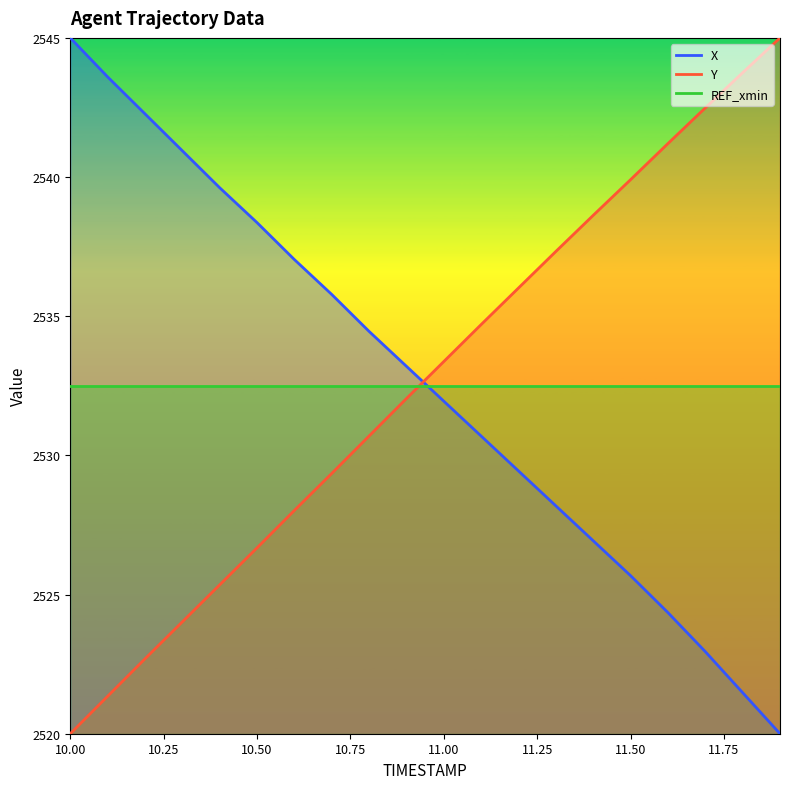

What is the minimum value shown in the chart?

2520.0